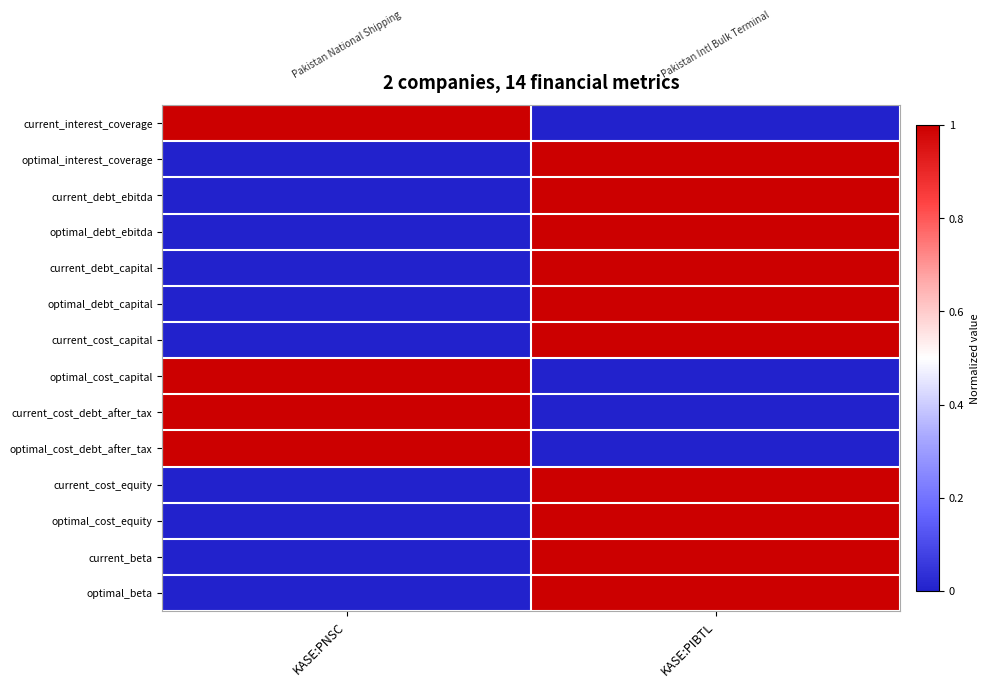

Reading left to right, what are all the values shown in this chart?

current_interest_coverage: KASE:PNSC=1	KASE:PIBTL=0
optimal_interest_coverage: KASE:PNSC=0	KASE:PIBTL=1
current_debt_ebitda: KASE:PNSC=0	KASE:PIBTL=1
optimal_debt_ebitda: KASE:PNSC=0	KASE:PIBTL=1
current_debt_capital: KASE:PNSC=0	KASE:PIBTL=1
optimal_debt_capital: KASE:PNSC=0	KASE:PIBTL=1
current_cost_capital: KASE:PNSC=0	KASE:PIBTL=1
optimal_cost_capital: KASE:PNSC=1	KASE:PIBTL=0
current_cost_debt_after_tax: KASE:PNSC=1	KASE:PIBTL=0
optimal_cost_debt_after_tax: KASE:PNSC=1	KASE:PIBTL=0
current_cost_equity: KASE:PNSC=0	KASE:PIBTL=1
optimal_cost_equity: KASE:PNSC=0	KASE:PIBTL=1
current_beta: KASE:PNSC=0	KASE:PIBTL=1
optimal_beta: KASE:PNSC=0	KASE:PIBTL=1